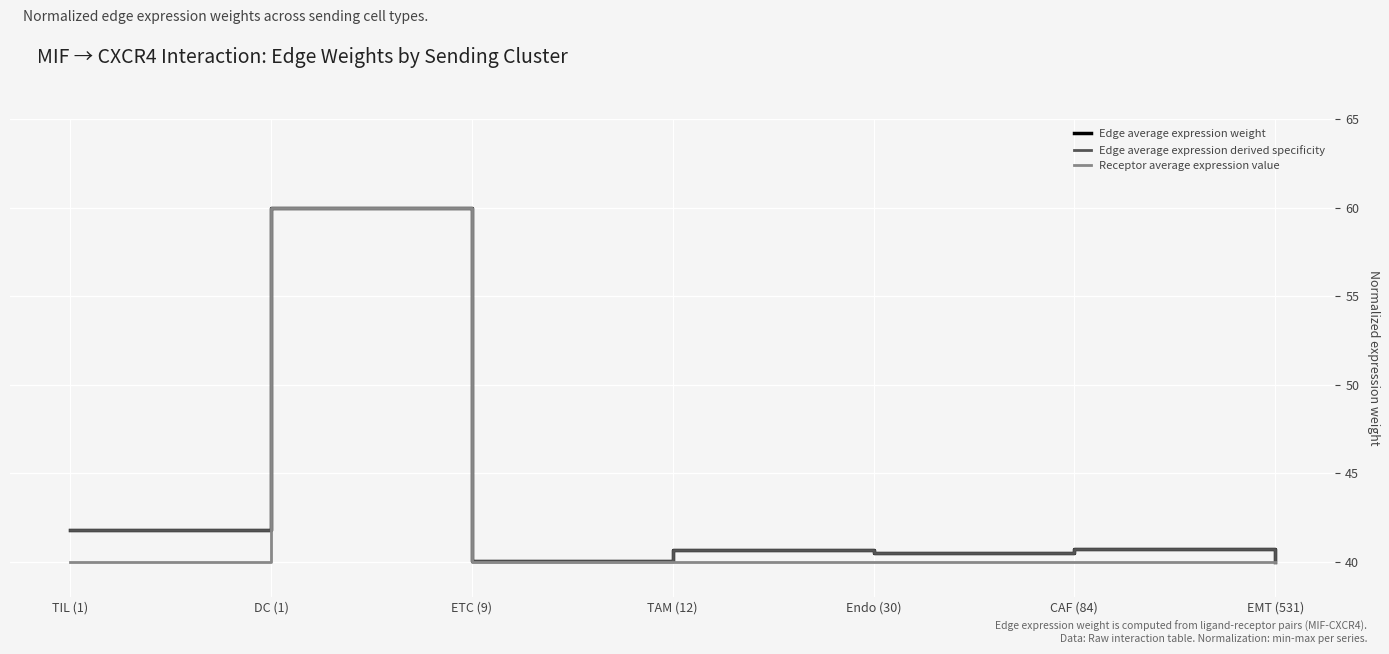

What is the minimum value for Receptor average expression value?

40.0